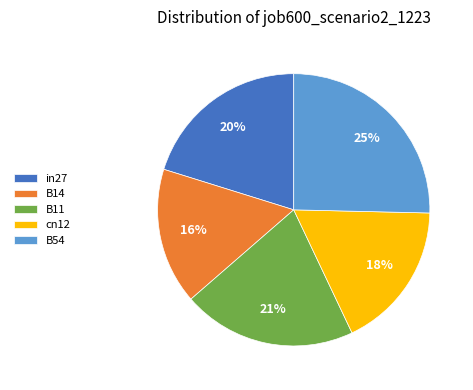

To the nearest percent, what portion does B54 represent?

25%